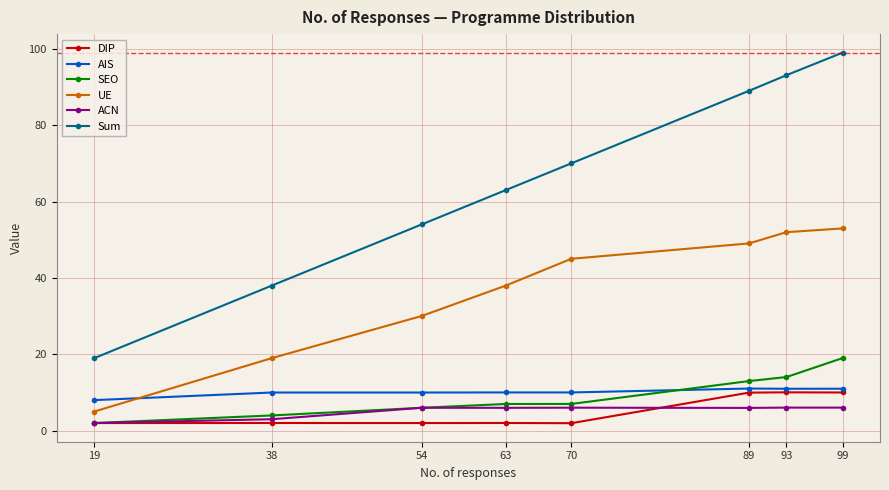

What is the value of the Sum point at the 2nd from the left?

38.0